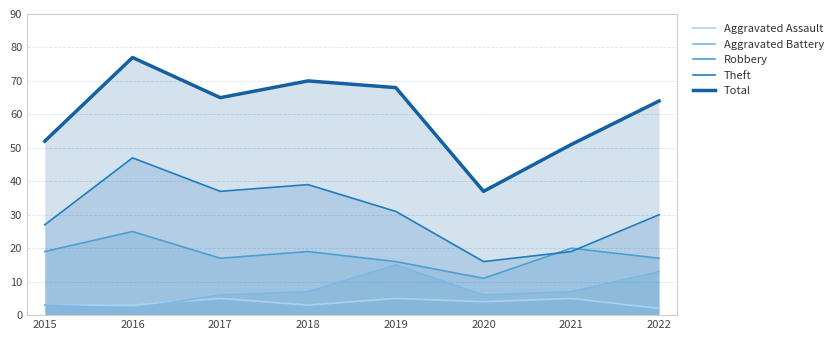

How many lines are shown in the chart?

5